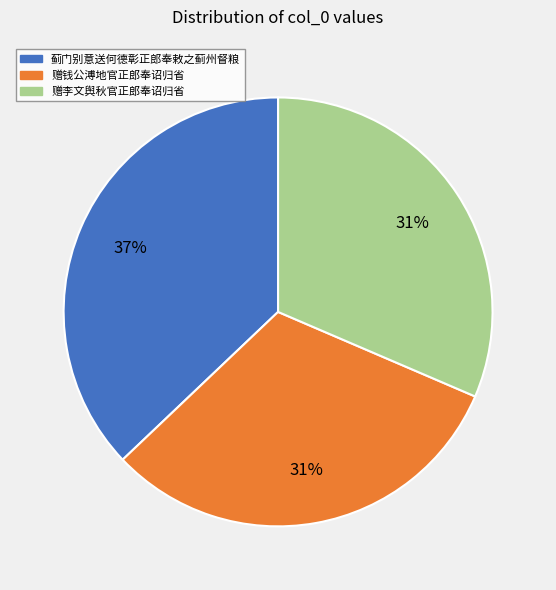

To the nearest percent, what percentage of the pie is 赠钱公溥地官正郎奉诏归省?

31%